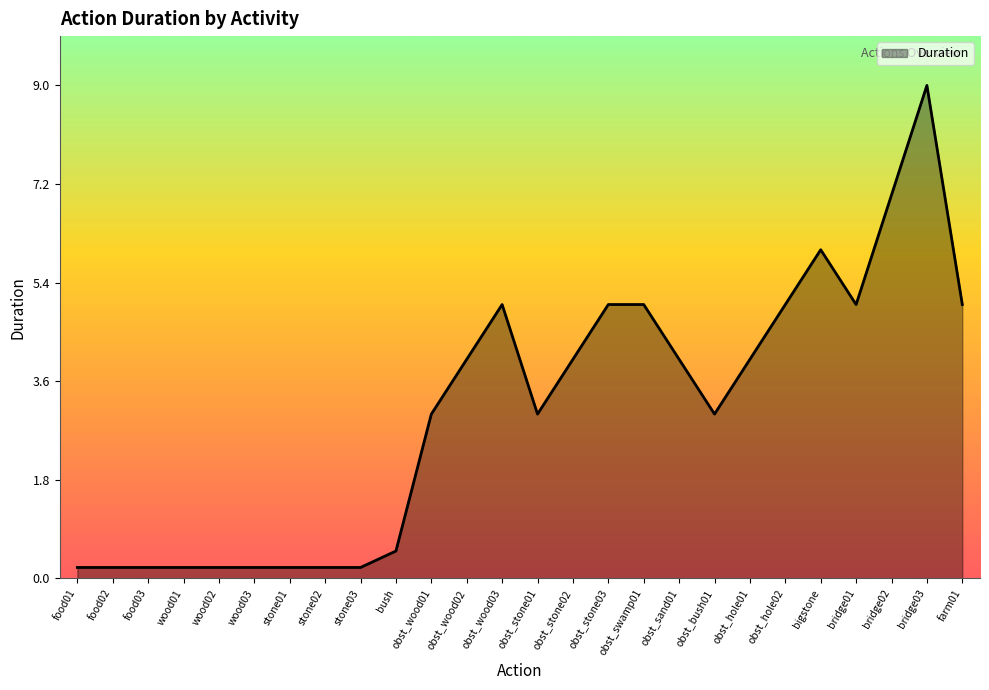

How many lines are shown in the chart?

1